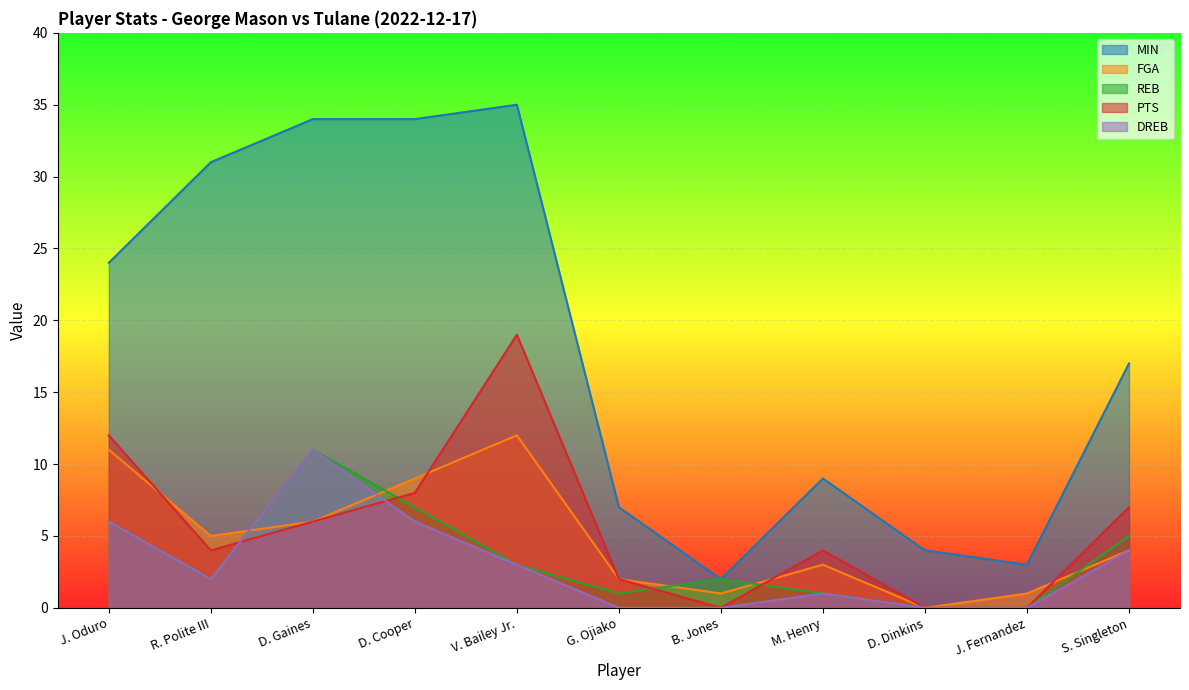

At which label does MIN first exceed 17?

J. Oduro